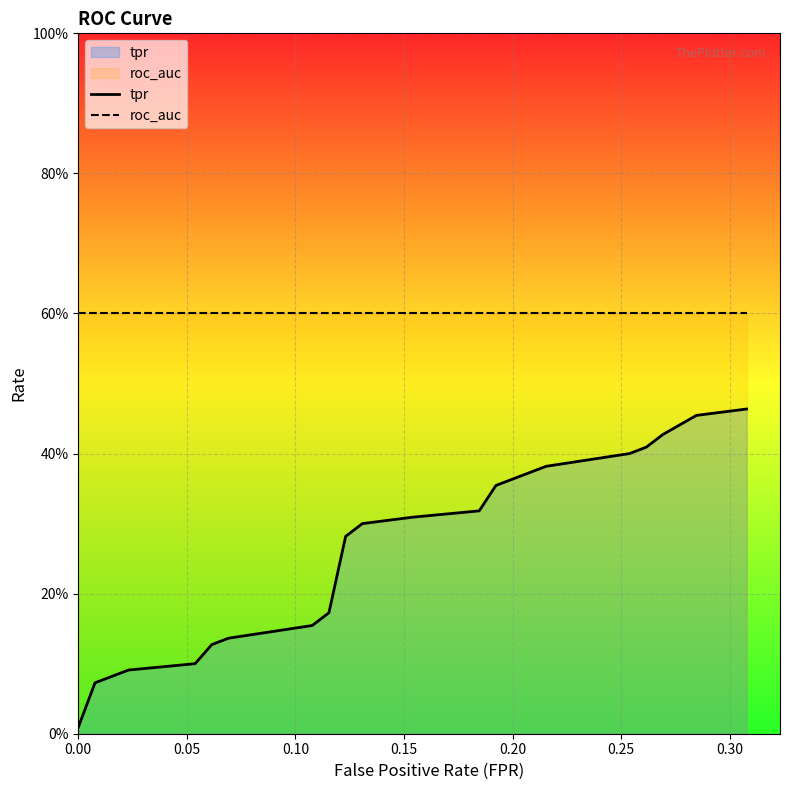

Which series has the largest total across all categories?

roc_auc